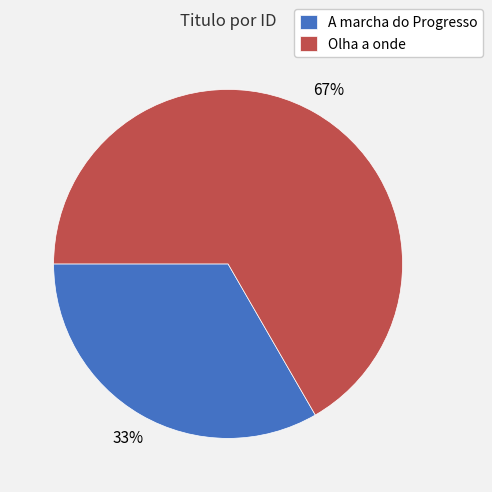

Which category has the biggest portion of the pie?

Olha a onde